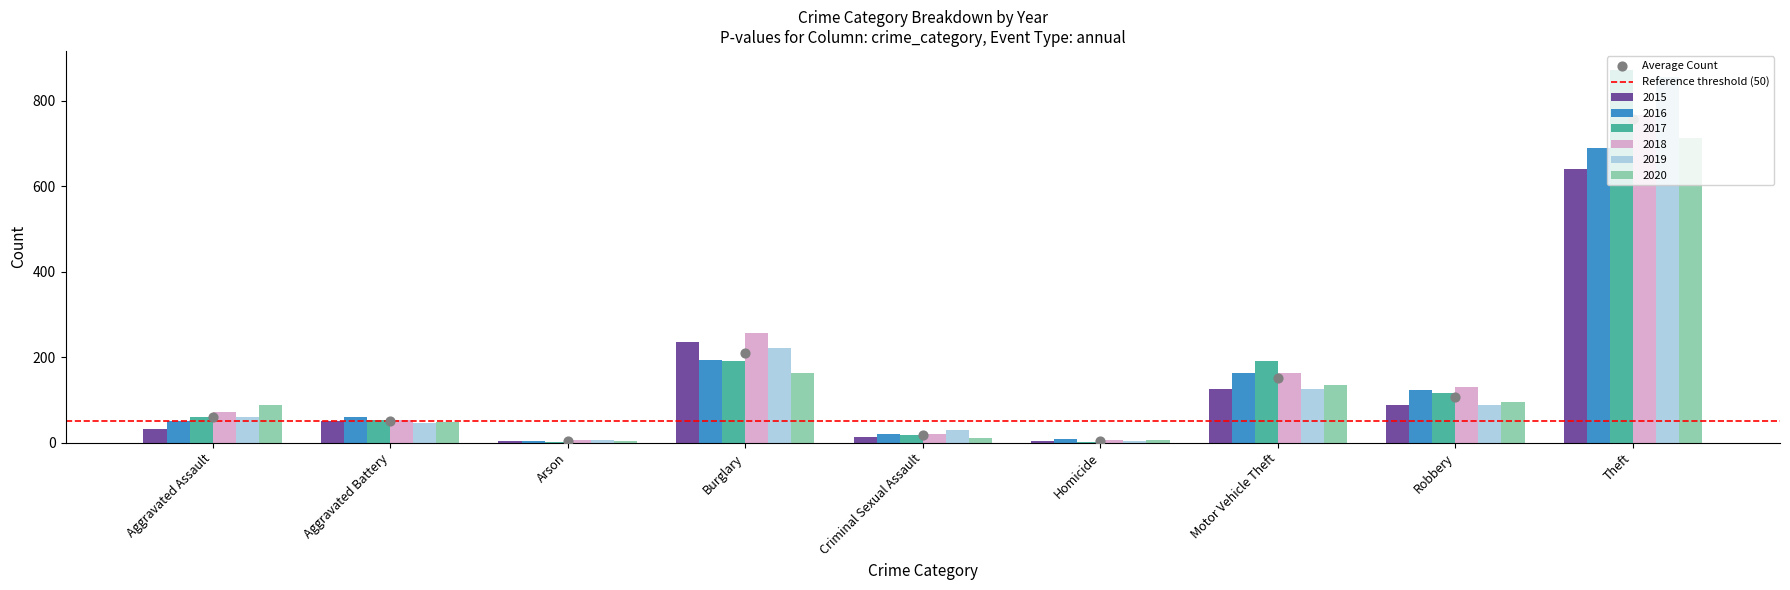

At which category is the sum across all series the highest?

Theft